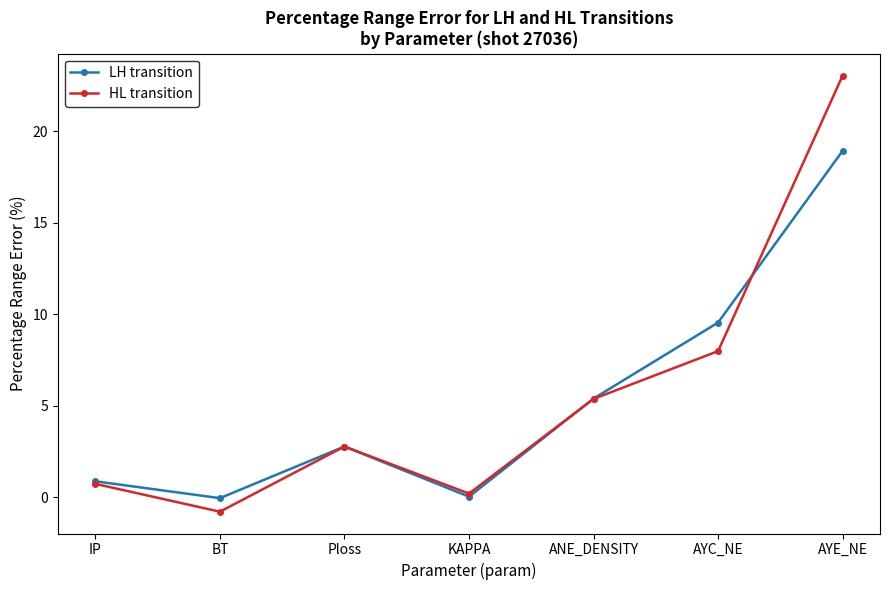

How many lines are shown in the chart?

2